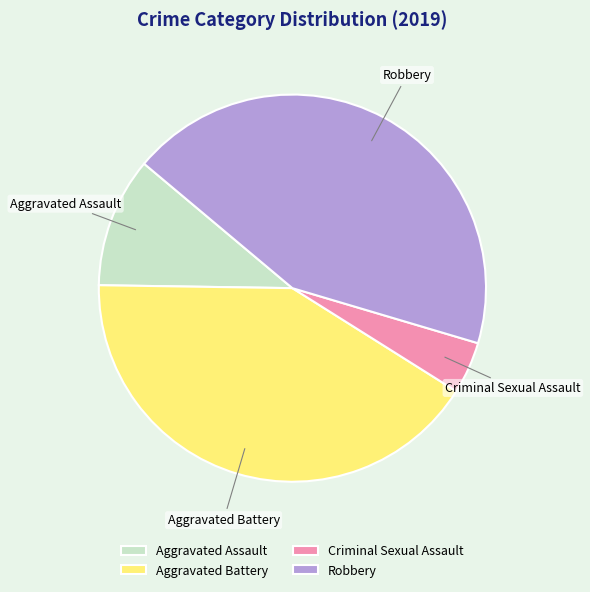

The Aggravated Battery slice represents 41% of the pie. True or false?

True